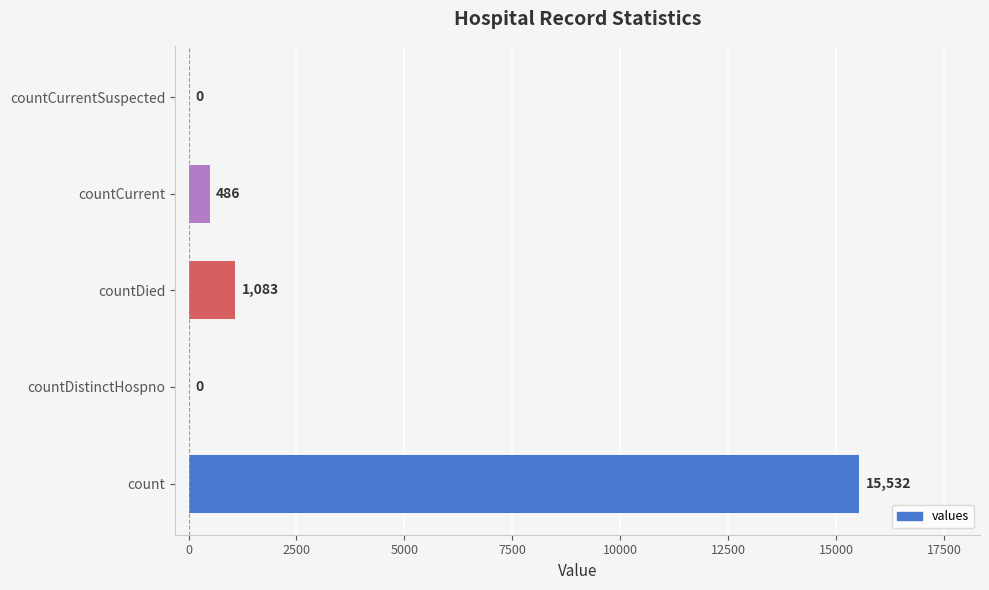

What is the sum of all values?

17101